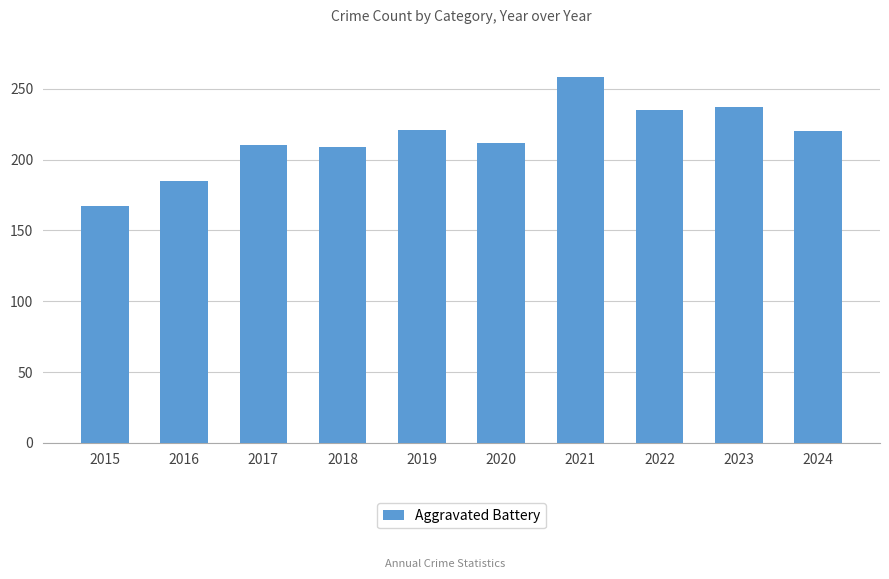

The chart shows a value of 121 at 2016. True or false?

False